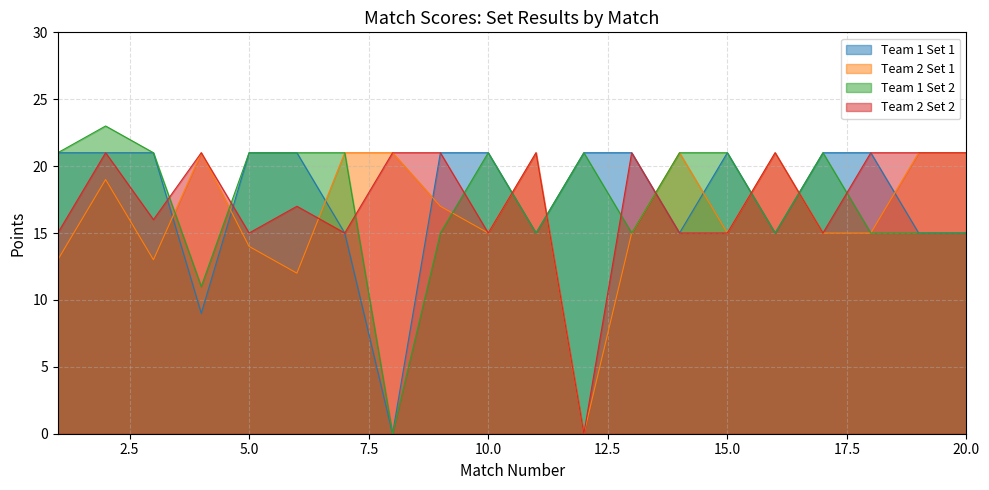

What is the sum of all Team 2 Set 2 values?

348